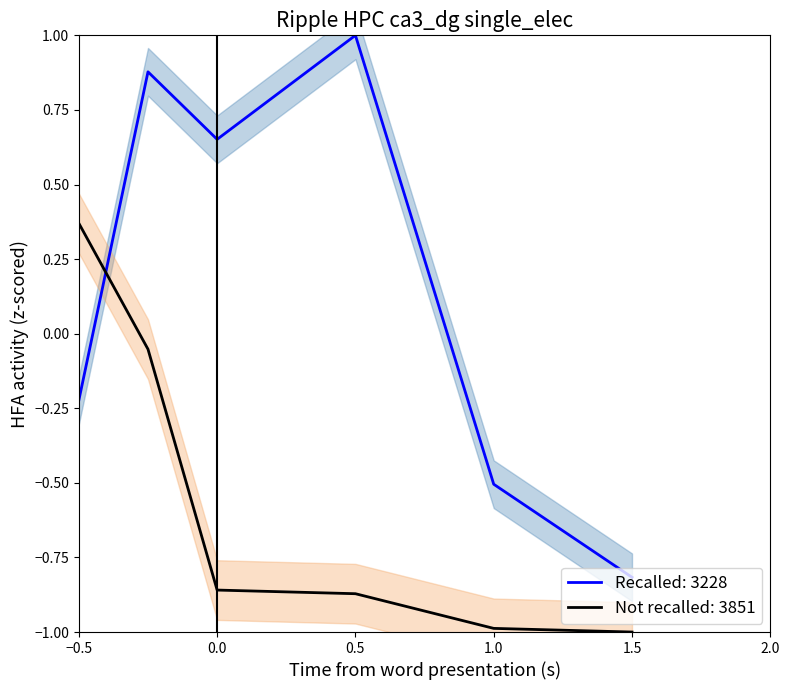

The value of Recalled: 3228 at 0.5 is 0.4. True or false?

False